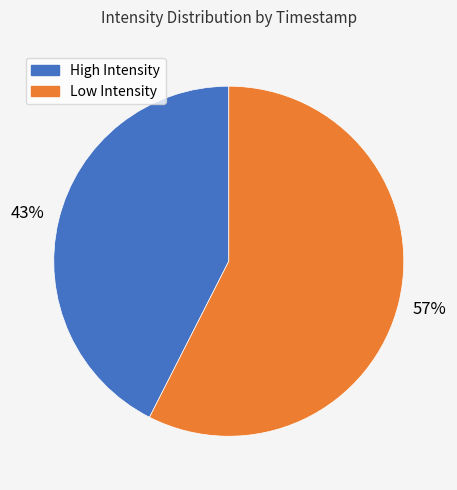

Is there any slice that represents more than half of the pie?

Yes